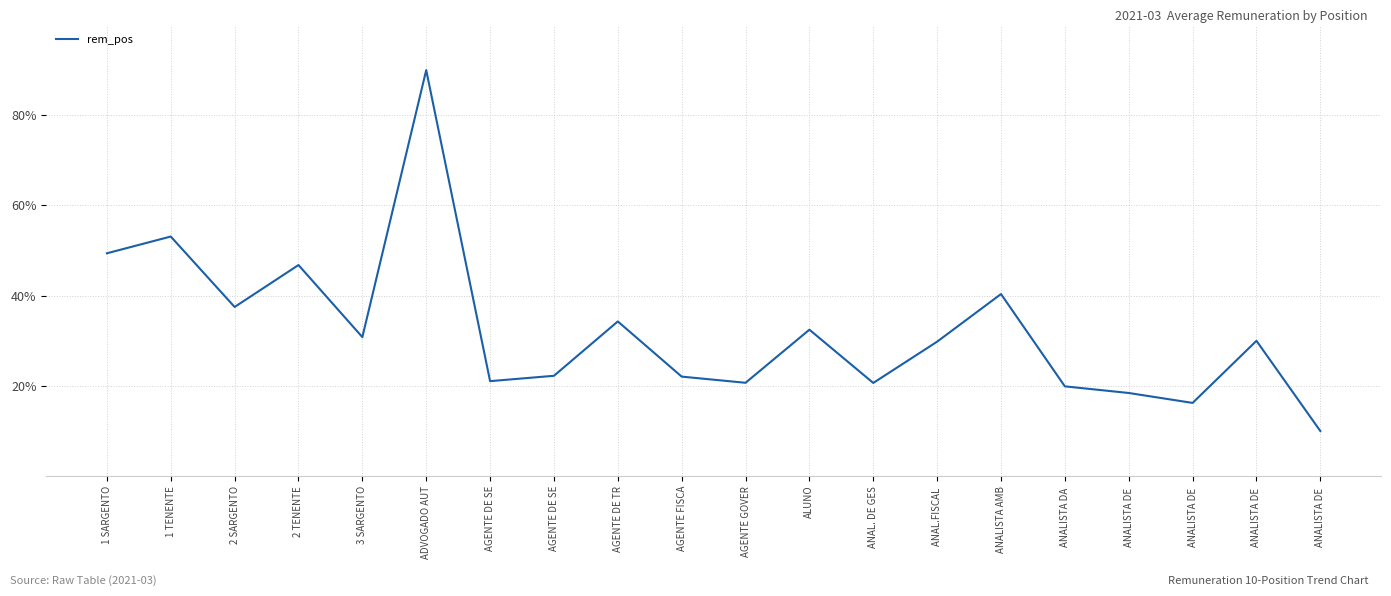

True or false: the data shows 22.0 at ANALISTA DE .

False